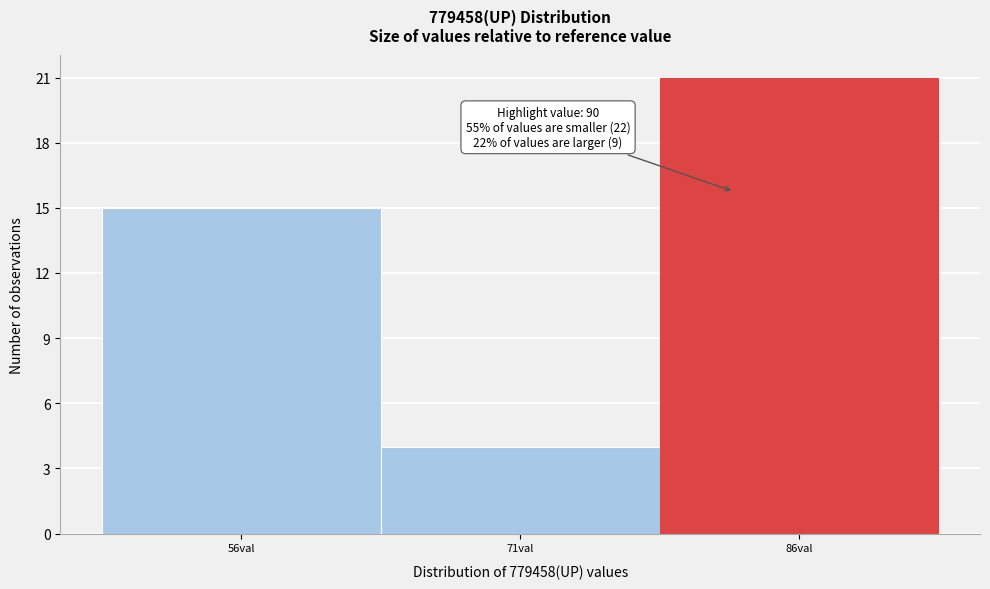

Reading left to right, what are all the values shown in this chart?

56val=15	71val=4	86val=21